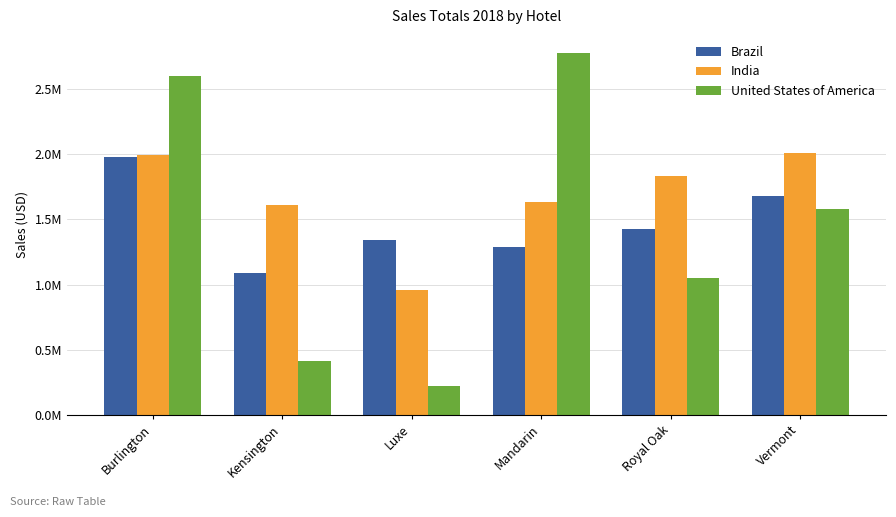

Which series has the largest total across all categories?

India